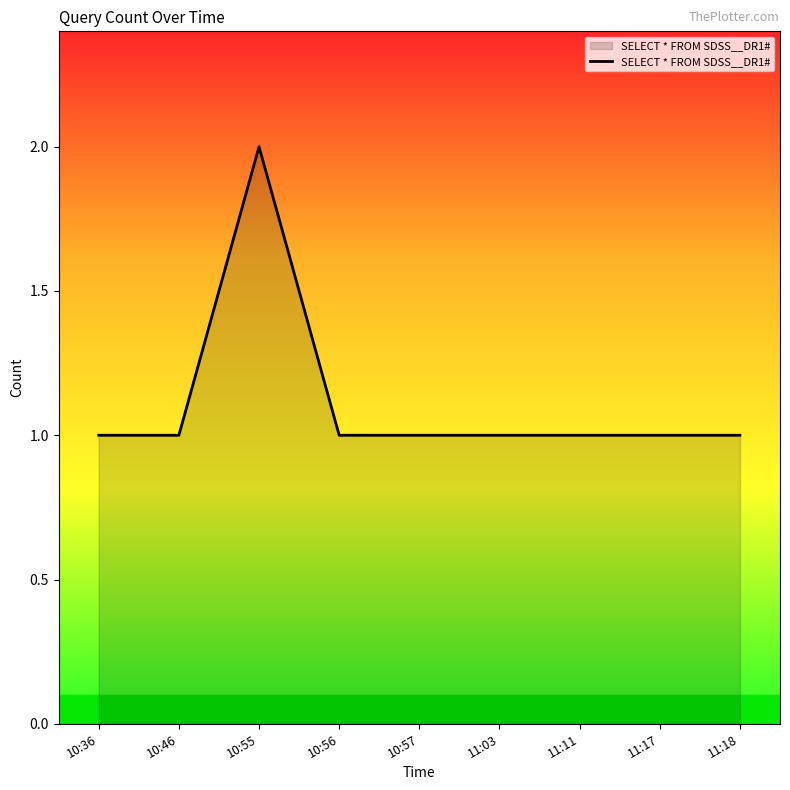

What is the ratio of the value at 10:57 to the value at 10:36?

1.0